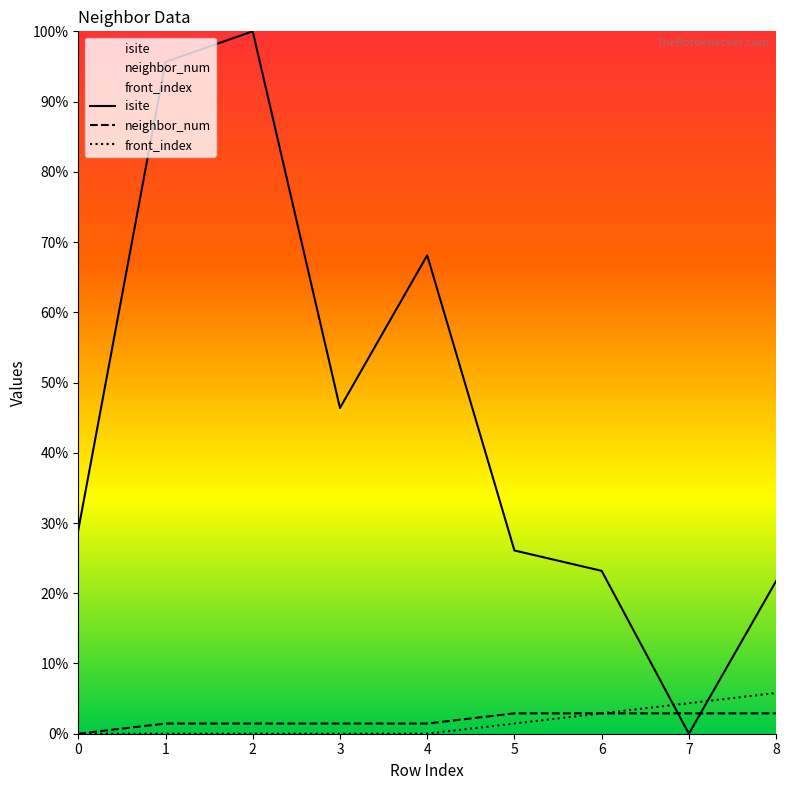

Where does the neighbor_num series first go above 1?

5